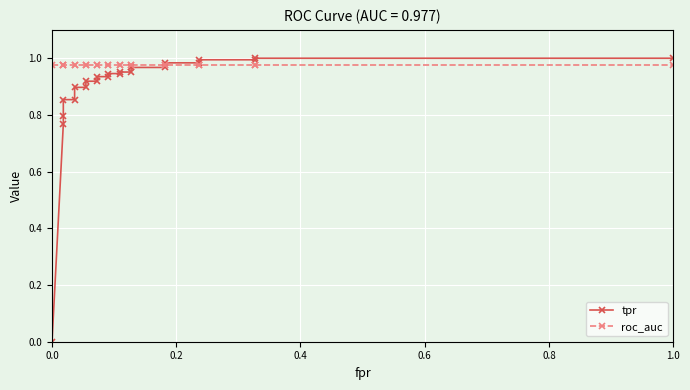

Reading left to right, list all the values displayed in this chart.

tpr: 0.0	0.8	0.8	0.9	0.9	0.9	0.9	0.9	0.9	0.9	0.9	0.9	0.9	1.0	1.0	1.0	1.0	1.0	1.0	1.0	1.0	1.0	1.0
roc_auc: 1.0	1.0	1.0	1.0	1.0	1.0	1.0	1.0	1.0	1.0	1.0	1.0	1.0	1.0	1.0	1.0	1.0	1.0	1.0	1.0	1.0	1.0	1.0